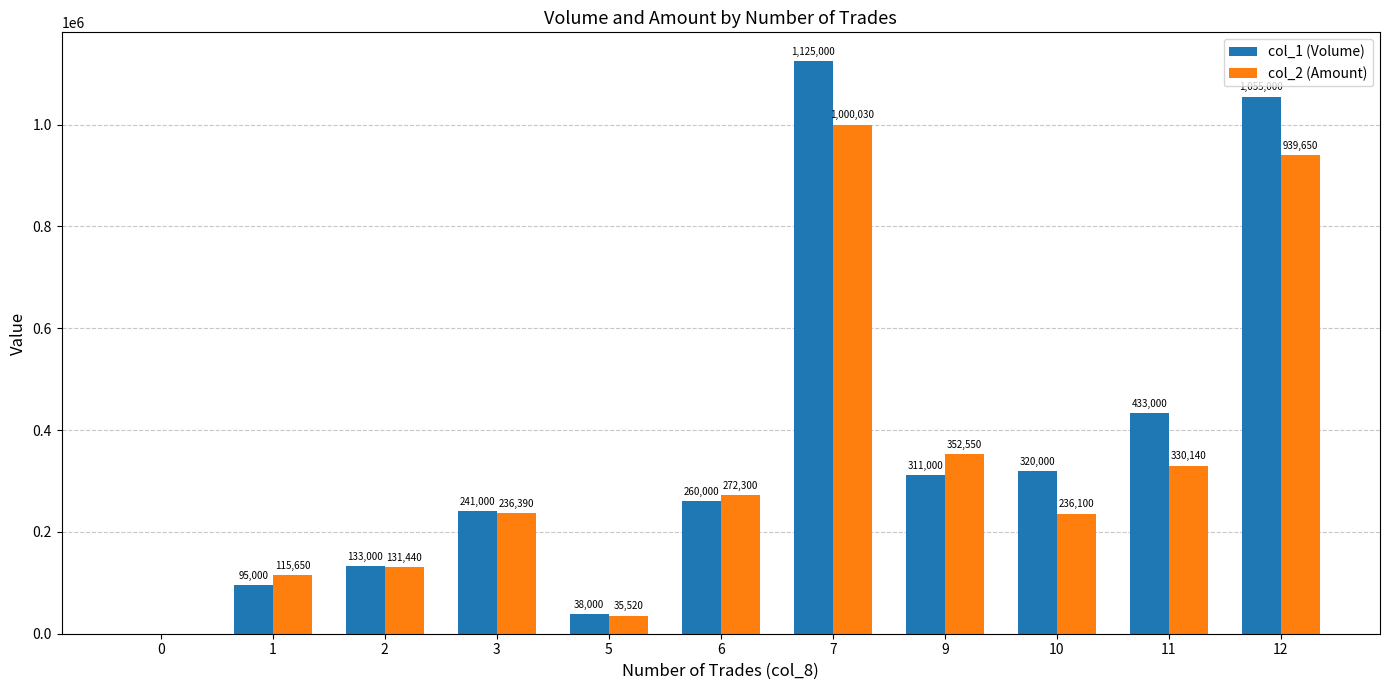

Is it true that col_1 (Volume) equals 134253 at 3?

False